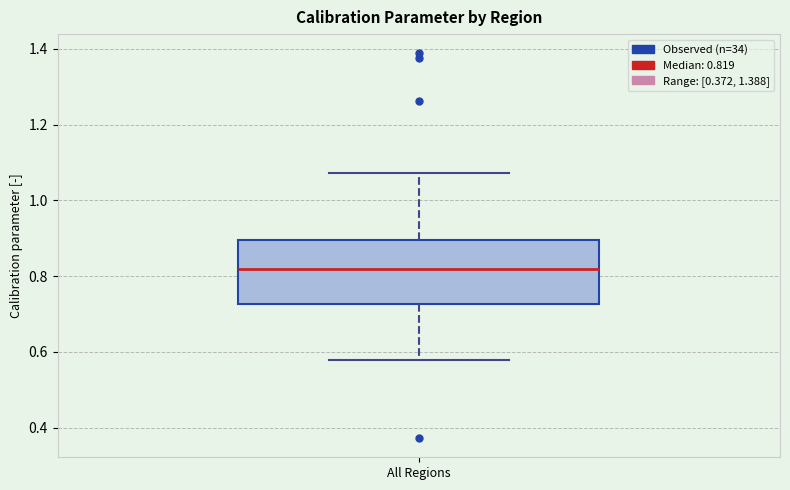

Transcribe this box plot: give where the median line is, the range the box spans, and where the two whiskers end, as read against the y-axis. The values are not printed on the chart, so give them approximately, as read against the axis.

median 0.82, box 0.72 to 0.90, whiskers 0.58 to 1.08